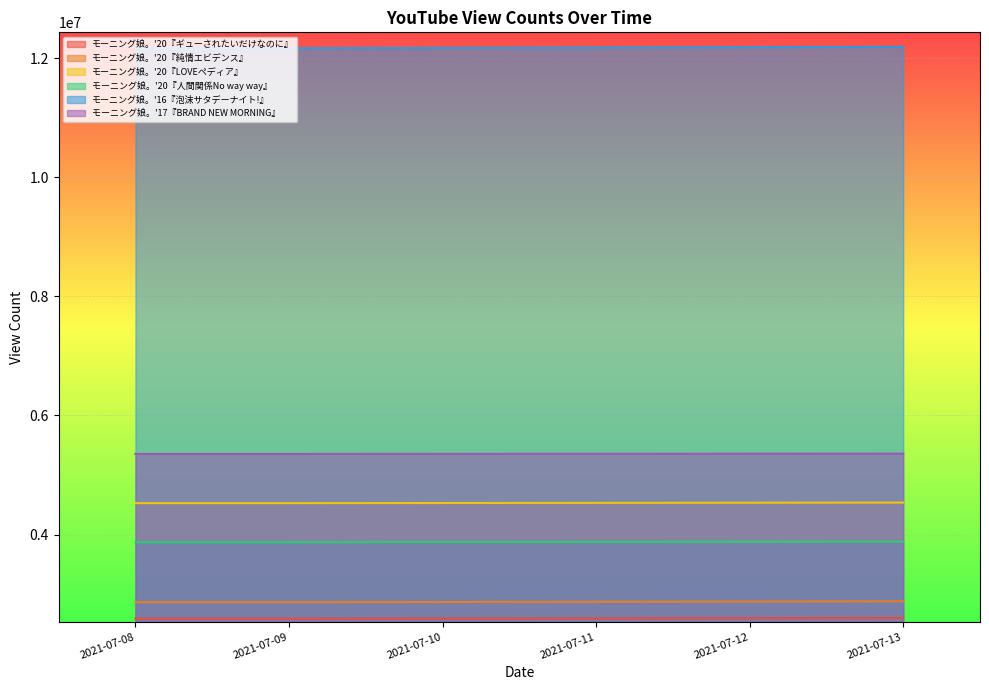

What is the difference between the モーニング娘。'20『純情エビデンス』 values at 2021-07-11 and 2021-07-09?

6661